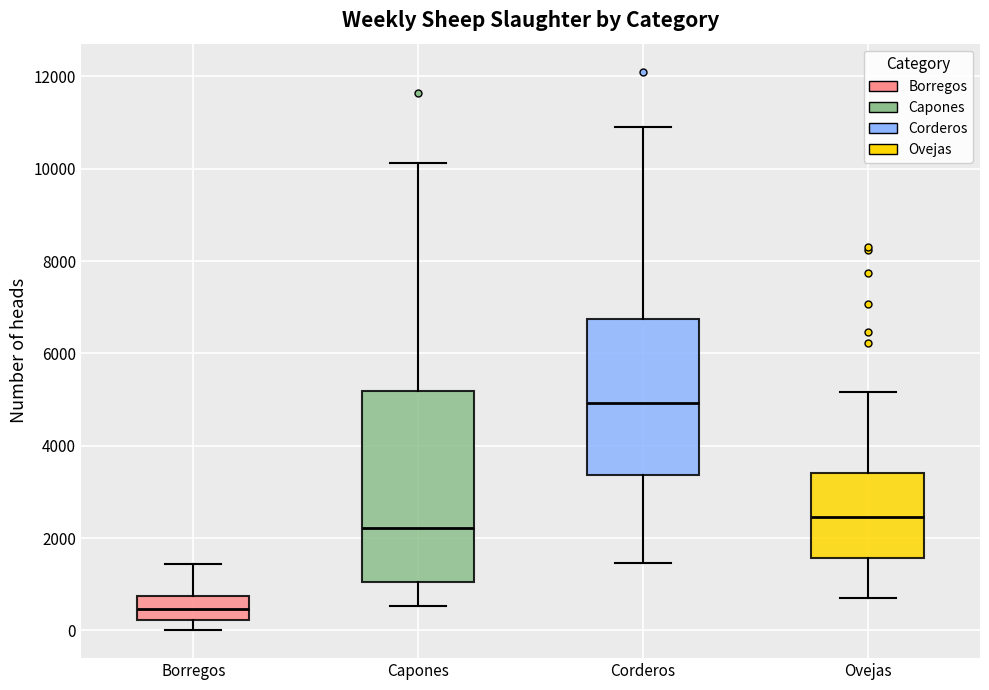

Reading left to right, read every box against the y-axis: the position of its median line, the range the box covers, and the ends of its whiskers. The values are not printed on the chart, so give them approximately, as read against the axis.

Borregos: median 400, box 200 to 800, whiskers 0 to 1400
Capones: median 2200, box 1000 to 5200, whiskers 600 to 10200
Corderos: median 5000, box 3400 to 6800, whiskers 1400 to 10800
Ovejas: median 2400, box 1600 to 3400, whiskers 800 to 5200